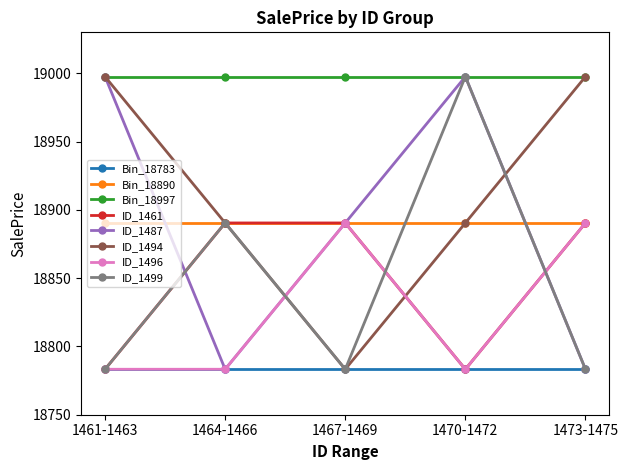

True or false: ID_1499 and ID_1487 cross at least once.

True